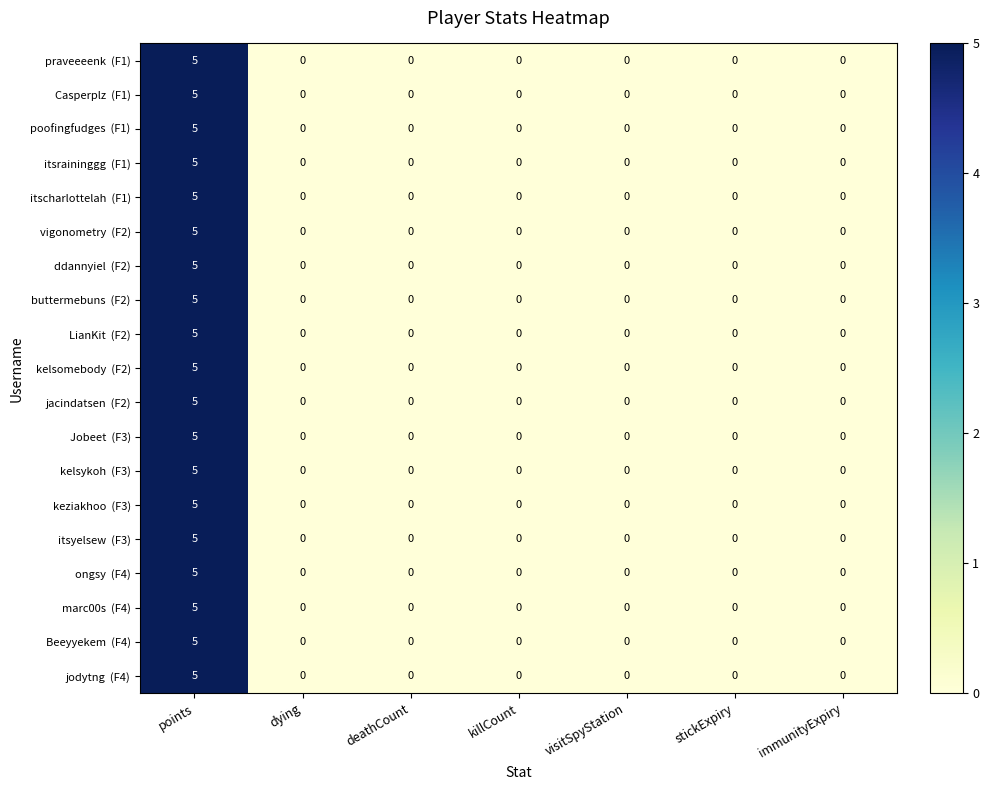

What is the total value across all series at points?

95